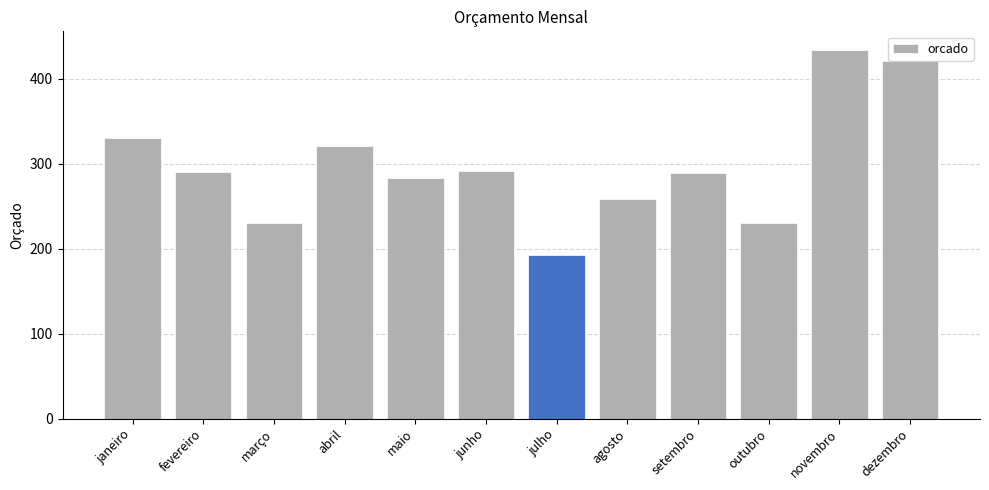

What value does the data have at março, to the nearest 50?

250